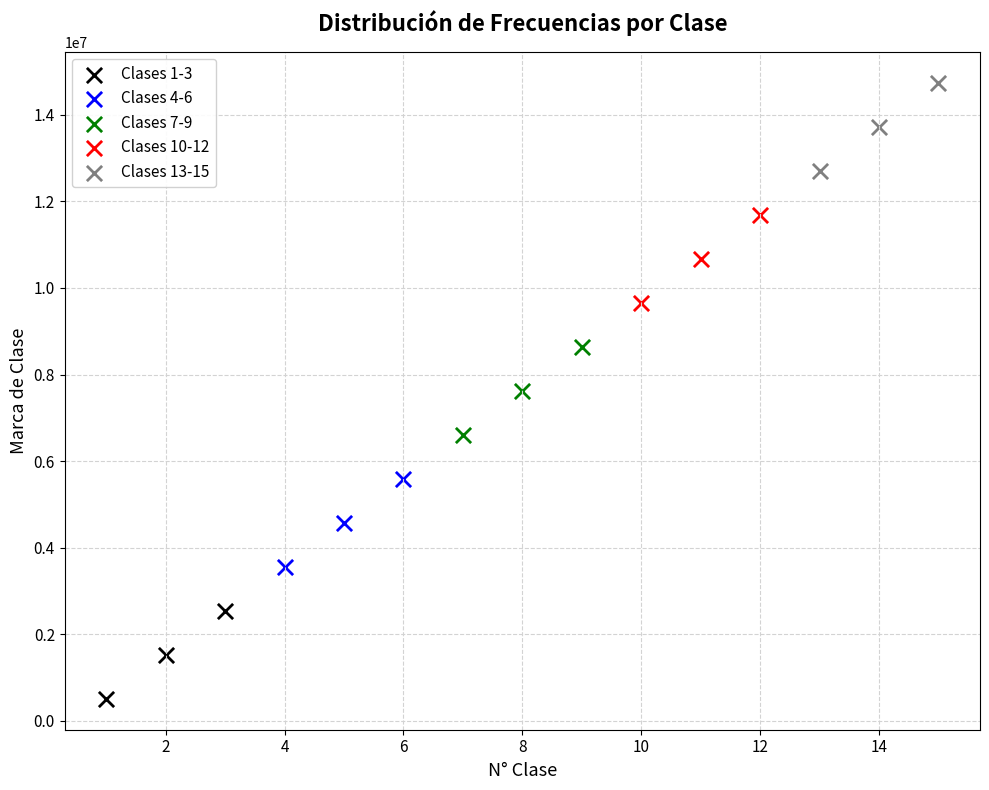

Which series contains the highest Y value?

Clases 13-15